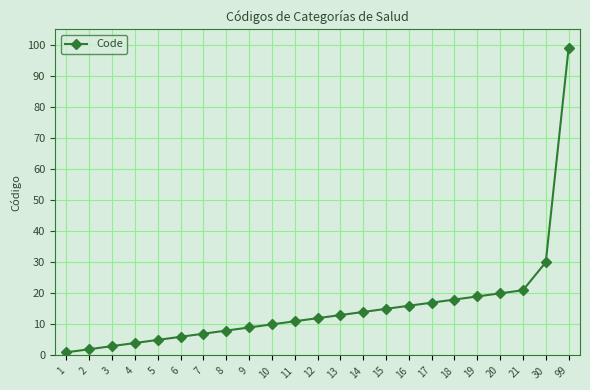

Which has a higher value, 30 or 99?

99